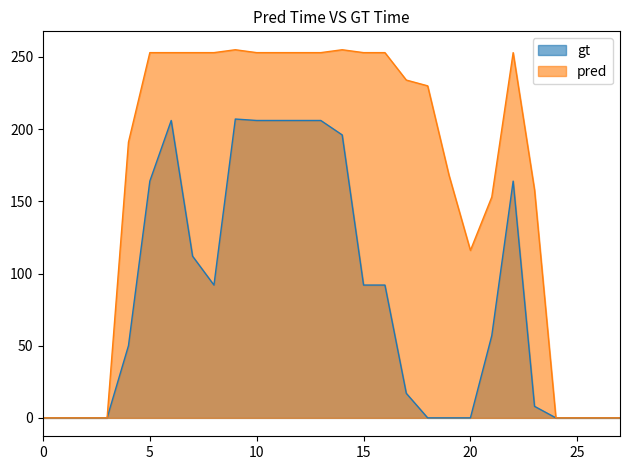

Reading left to right, what are all the values shown in this chart?

gt: 0=0	1=0	2=0	3=0	4=50	5=164	6=206	7=112	8=92	9=207	10=206	11=206	12=206	13=206	14=196	15=92	16=92	17=17	18=0	19=0	20=0	21=57	22=164	23=8	24=0	25=0	26=0	27=0
pred: 0=0	1=0	2=0	3=0	4=191	5=253	6=253	7=253	8=253	9=255	10=253	11=253	12=253	13=253	14=255	15=253	16=253	17=234	18=230	19=168	20=116	21=153	22=253	23=158	24=0	25=0	26=0	27=0